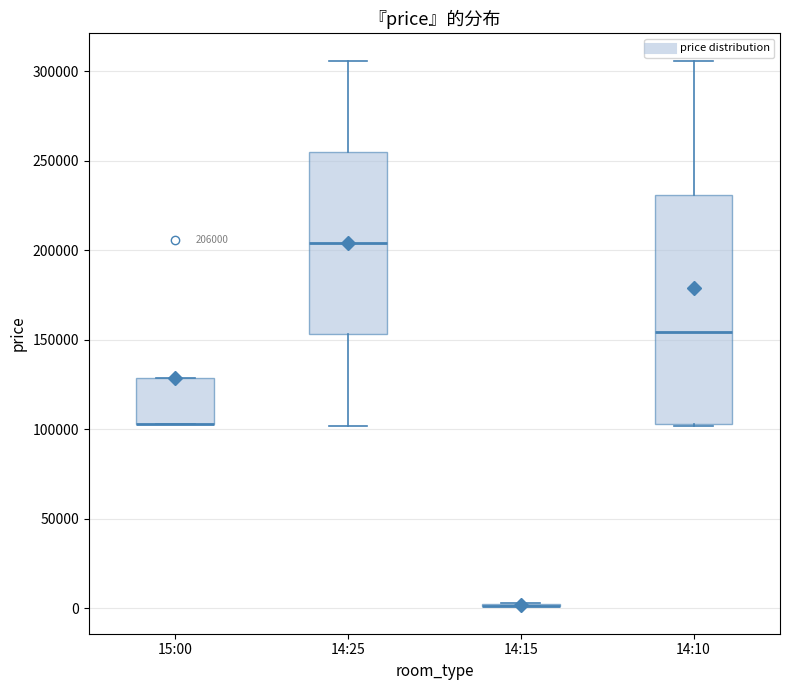

Comparing the boxes themselves (not the whiskers), which one is the tallest?

14:10